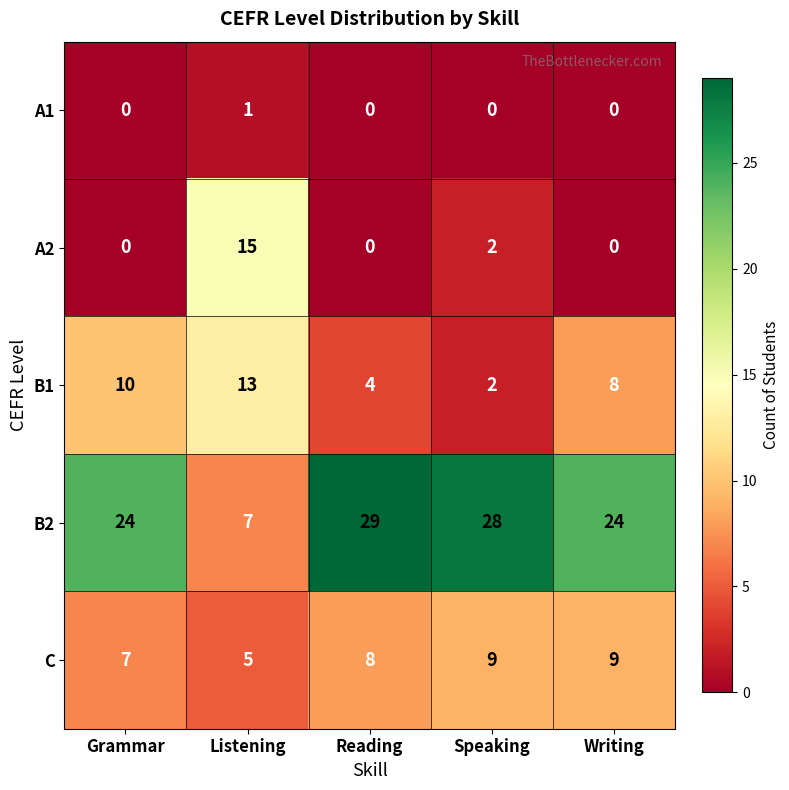

What is the difference between the maximum and minimum values in the B1 series?

11